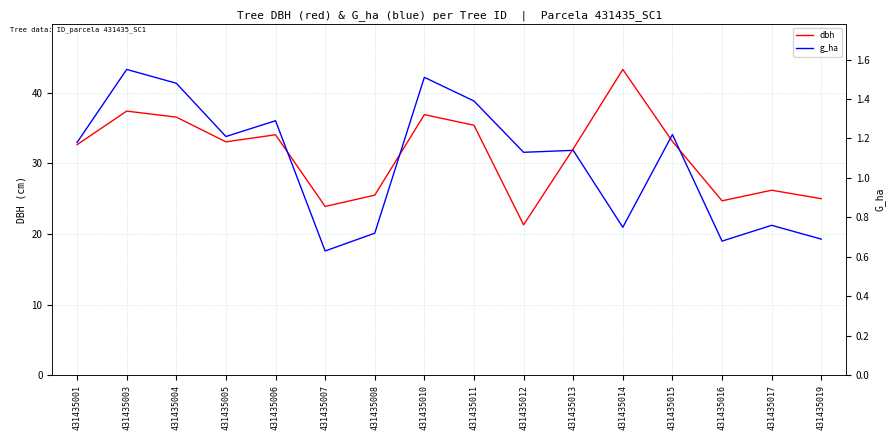

Which series has the largest range (max minus min)?

dbh